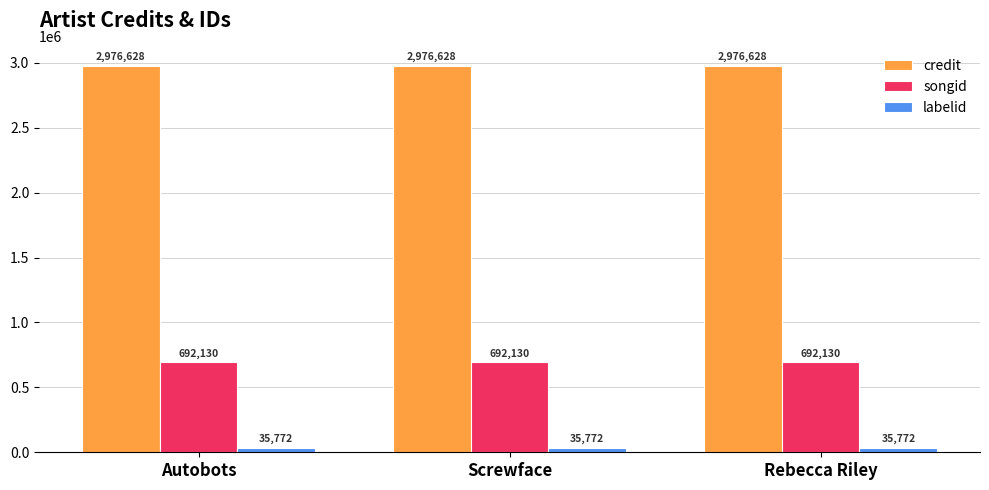

Which series has the largest total across all categories?

credit